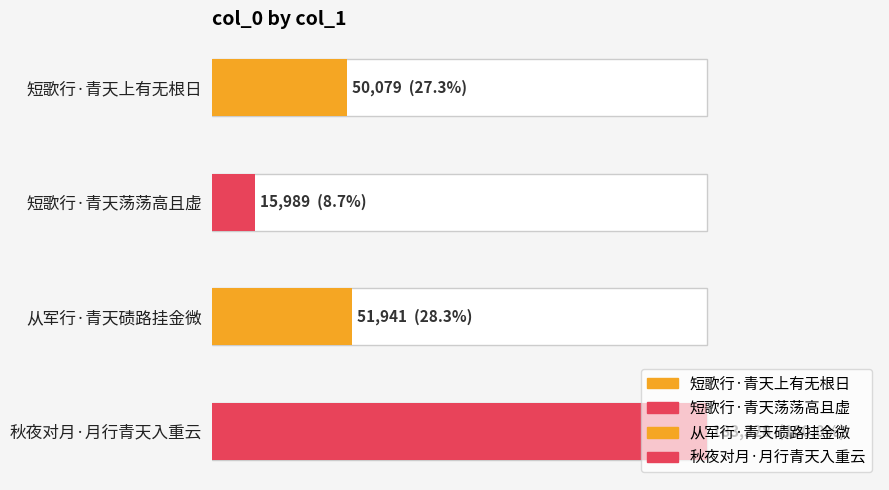

What is the average value?

75334